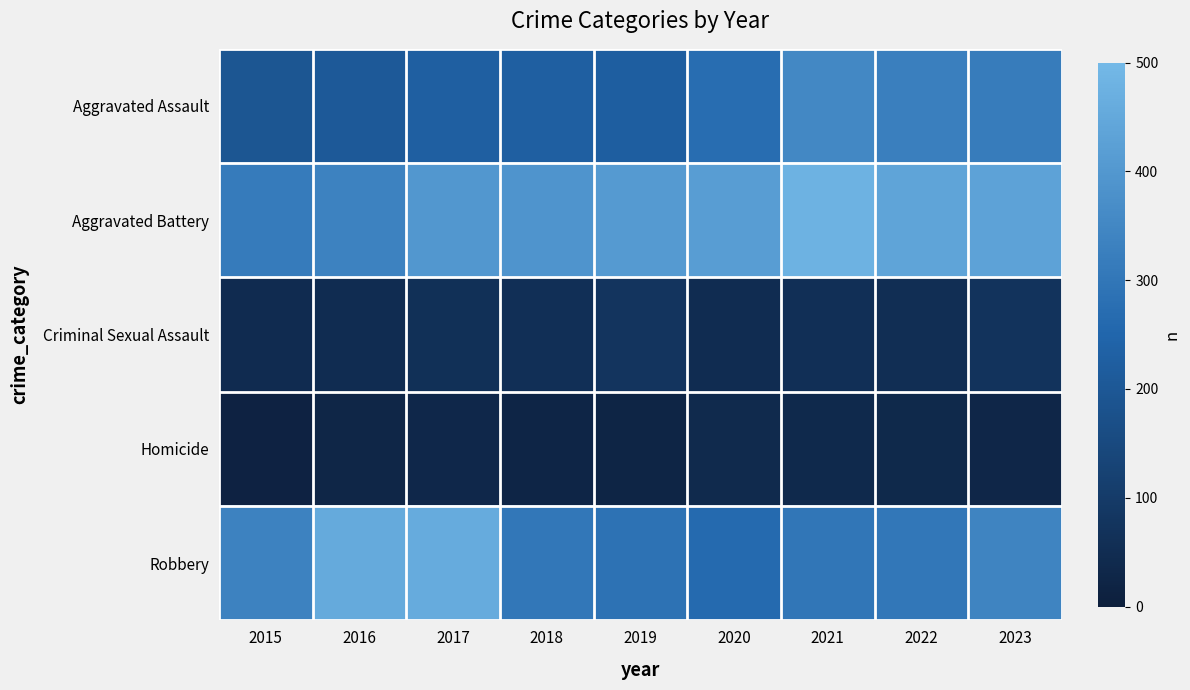

Reading left to right, transcribe all the data shown in this chart.

Aggravated Assault: 2015=194	2016=206	2017=225	2018=225	2019=223	2020=273	2021=352	2022=327	2023=318
Aggravated Battery: 2015=316	2016=336	2017=400	2018=389	2019=407	2020=416	2021=479	2022=439	2023=432
Criminal Sexual Assault: 2015=46	2016=50	2017=62	2018=60	2019=77	2020=48	2021=60	2022=56	2023=73
Homicide: 2015=15	2016=26	2017=33	2018=25	2019=22	2020=41	2021=38	2022=36	2023=28
Robbery: 2015=337	2016=454	2017=460	2018=301	2019=287	2020=263	2021=300	2022=304	2023=340